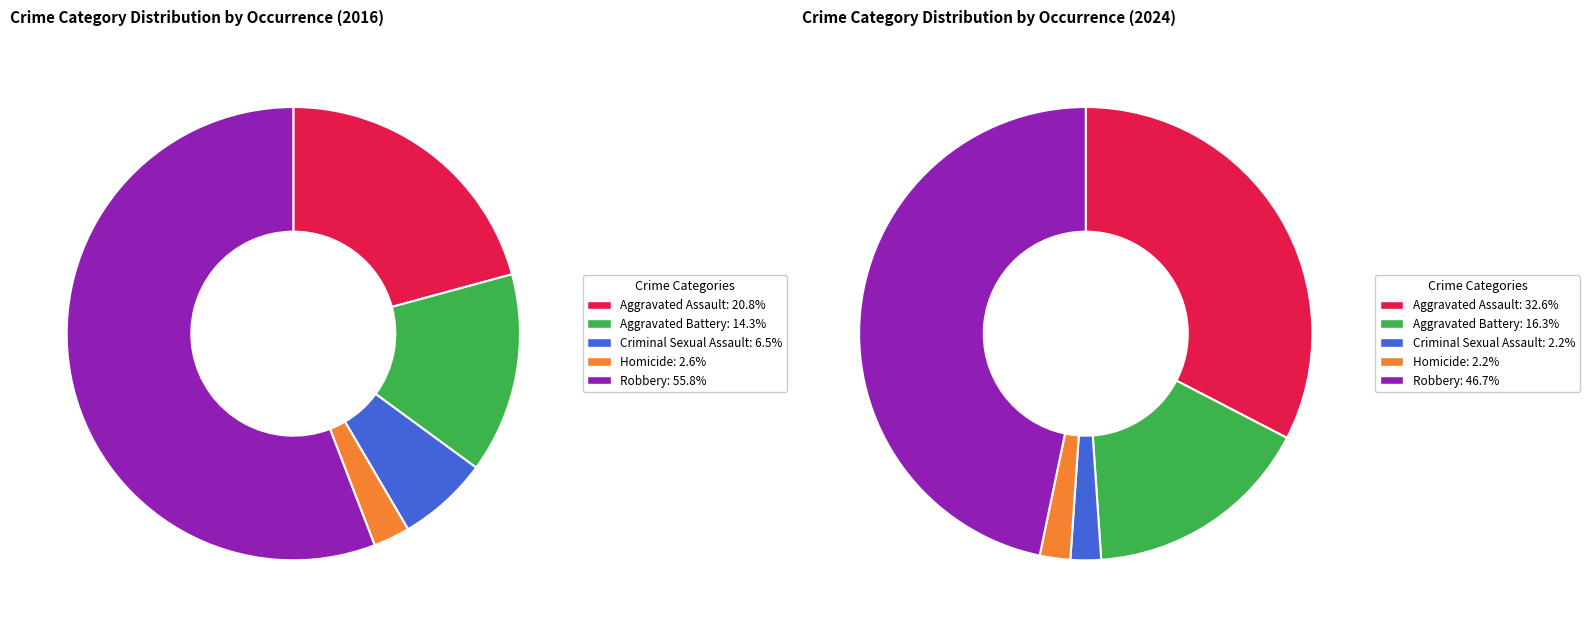

Is there a majority slice in this chart?

Yes